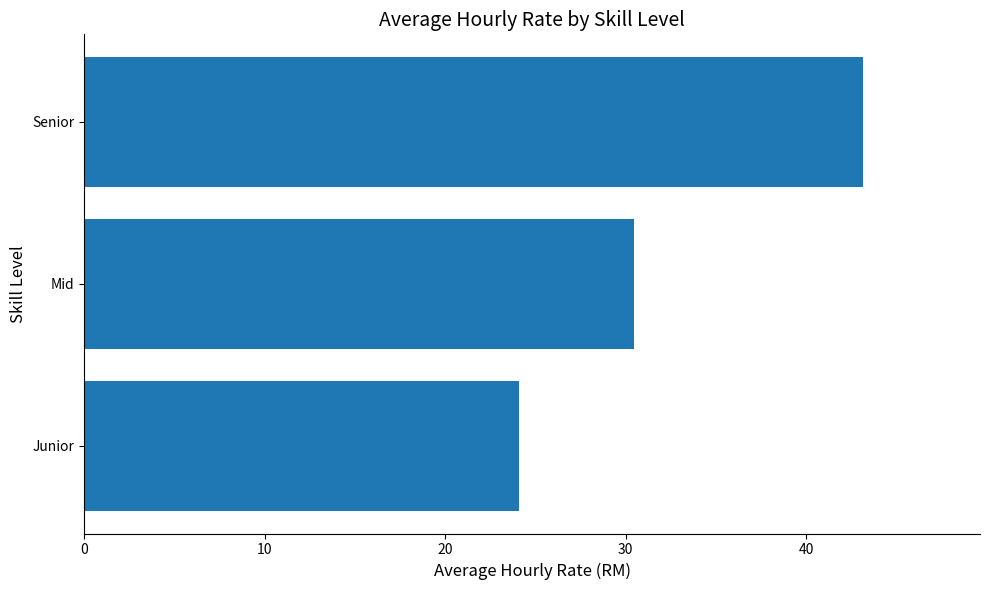

Which has a higher value, Junior or Senior?

Senior